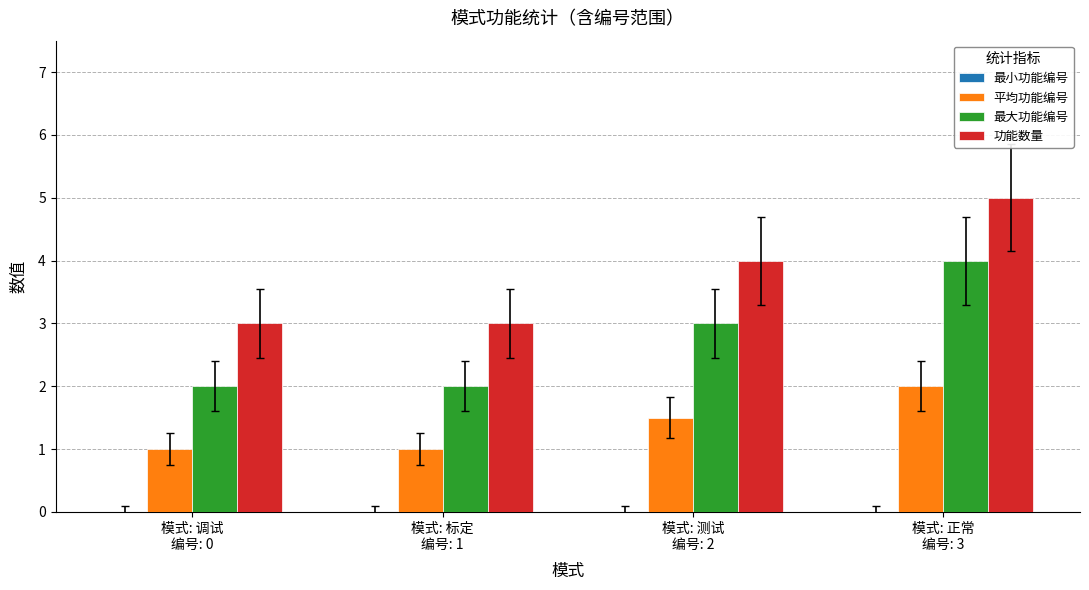

Rank the series by their average value, from highest to lowest.

功能数量, 最大功能编号, 平均功能编号